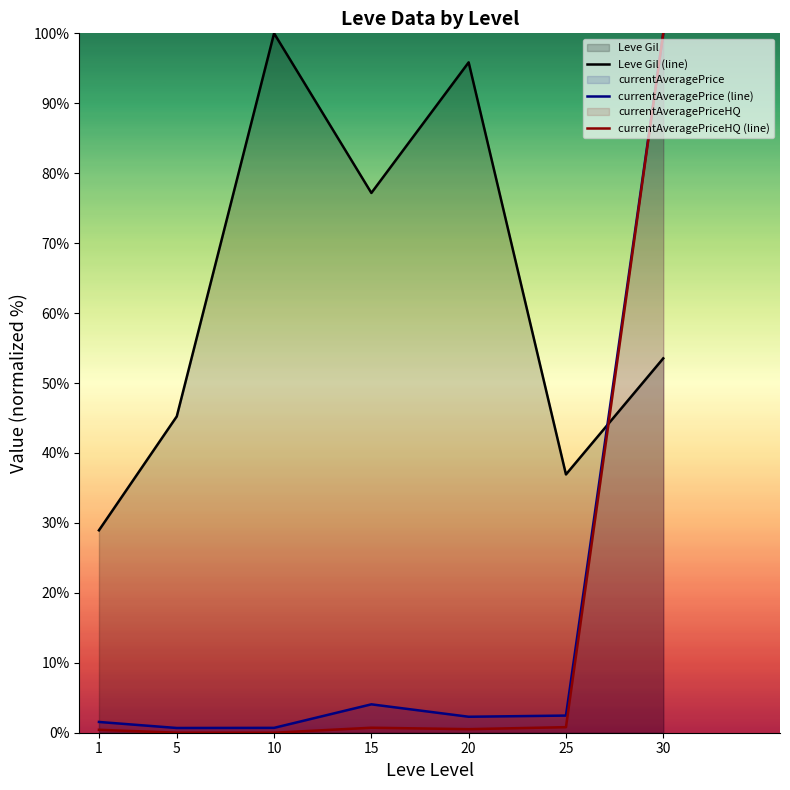

What is the sum of all currentAveragePriceHQ (line) values?

102.4